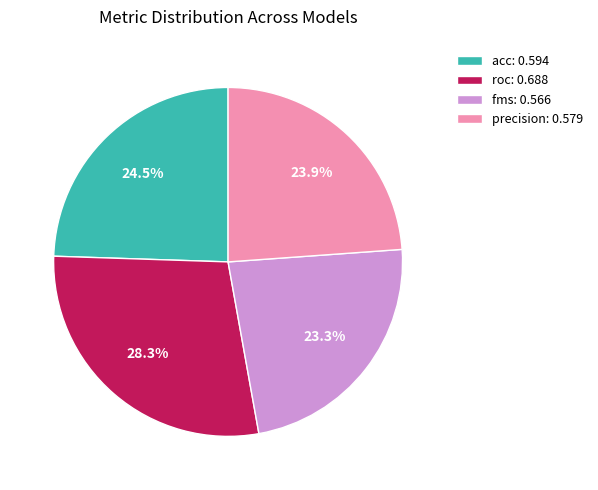

What portion of the pie excludes roc?

71.7%